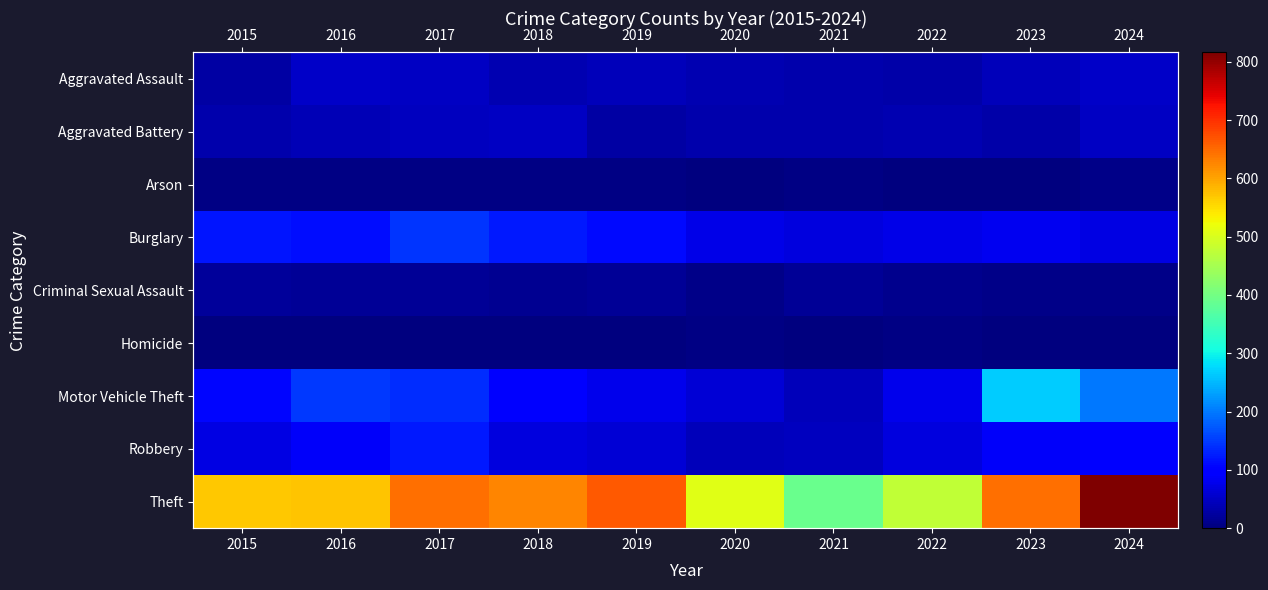

What is the sum of the Burglary values at 2015 and 2024?

192